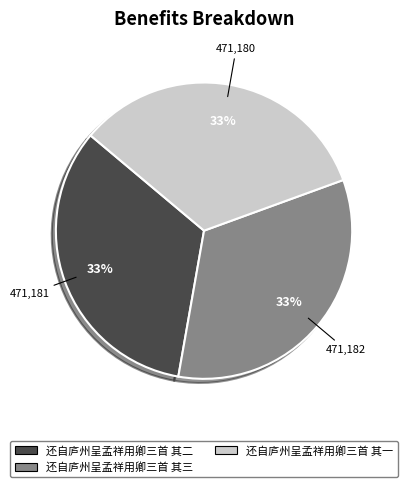

Is there a majority slice in this chart?

No